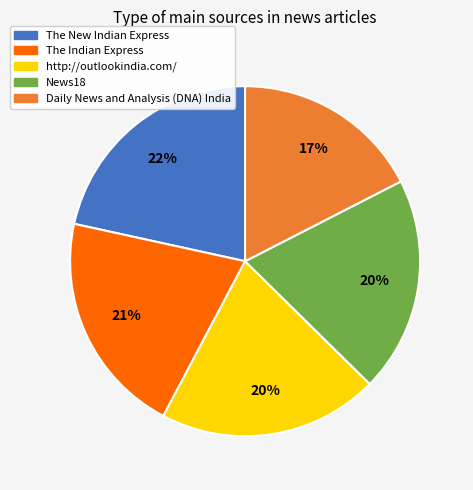

How many slices are in this pie chart?

5